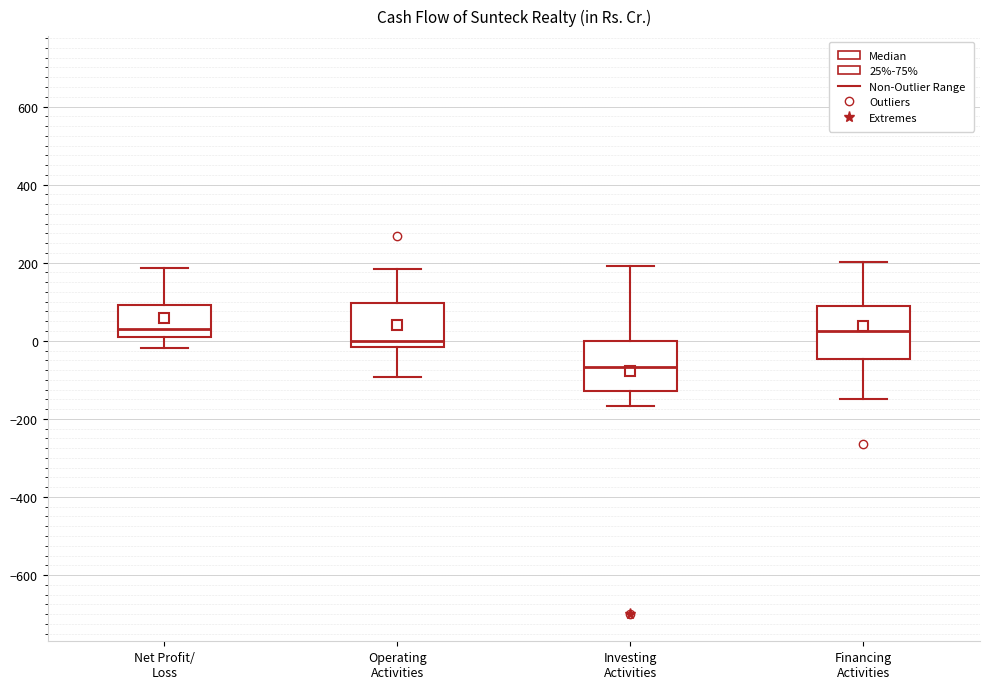

Reading left to right, read every box against the y-axis: the position of its median line, the range the box covers, and the ends of its whiskers. The values are not printed on the chart, so give them approximately, as read against the axis.

Net Profit/ Loss: median 40, box 0 to 100, whiskers -20 to 180
Operating Activities: median 0, box -20 to 100, whiskers -100 to 180
Investing Activities: median -60, box -120 to 0, whiskers -160 to 200
Financing Activities: median 20, box -40 to 100, whiskers -160 to 200